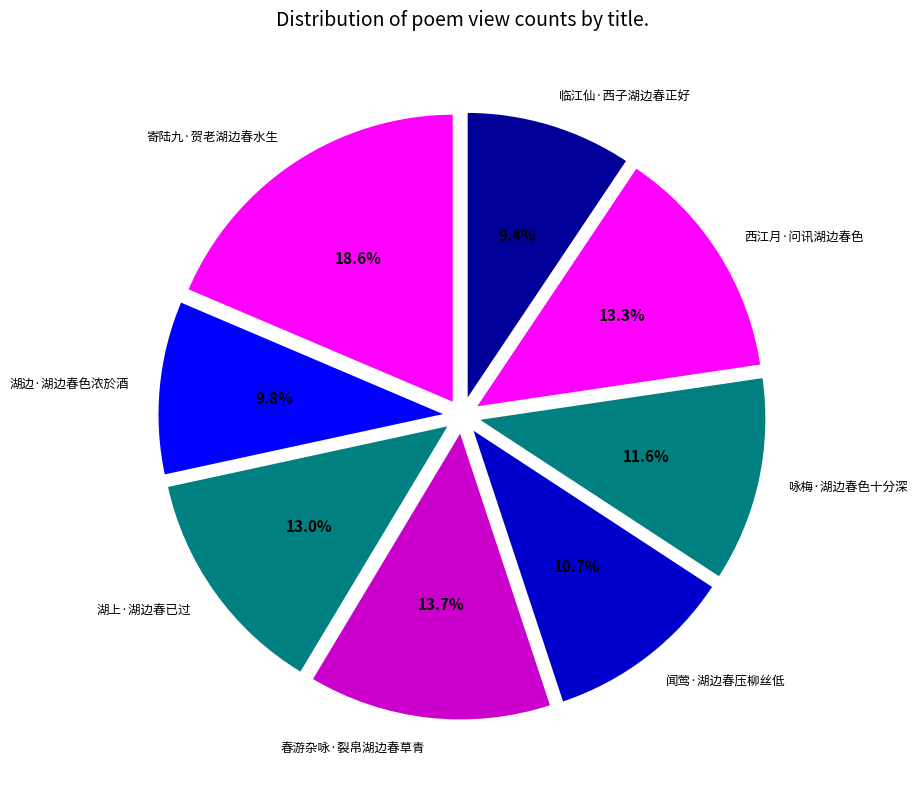

Which has a higher value, 西江月·问讯湖边春色 or 闻莺·湖边春压柳丝低?

西江月·问讯湖边春色